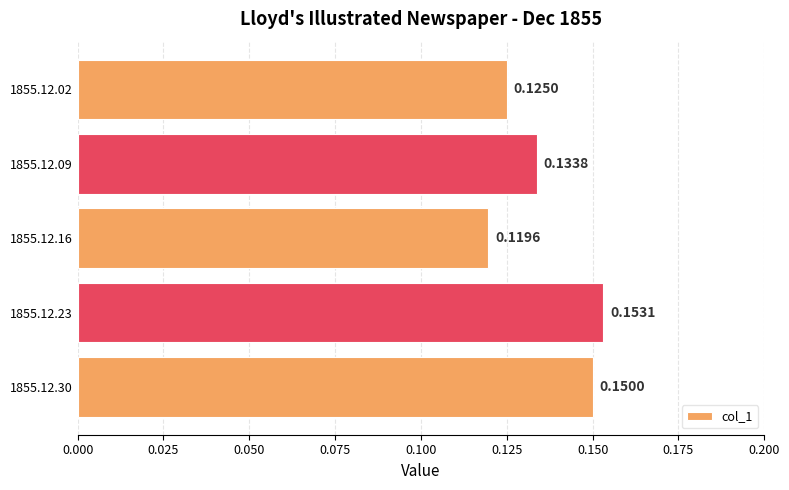

Rank the categories by value from lowest to highest.

1855.12.16, 1855.12.02, 1855.12.09, 1855.12.30, 1855.12.23